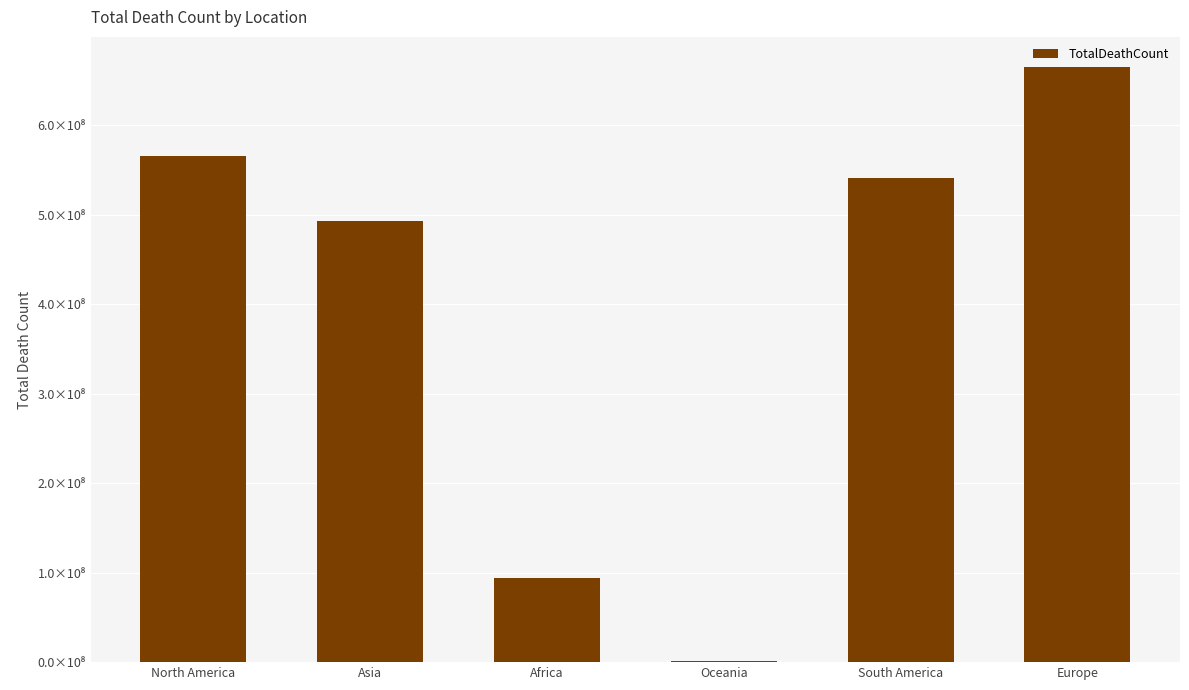

What is the ratio of the value at Asia to the value at Oceania?

269.5